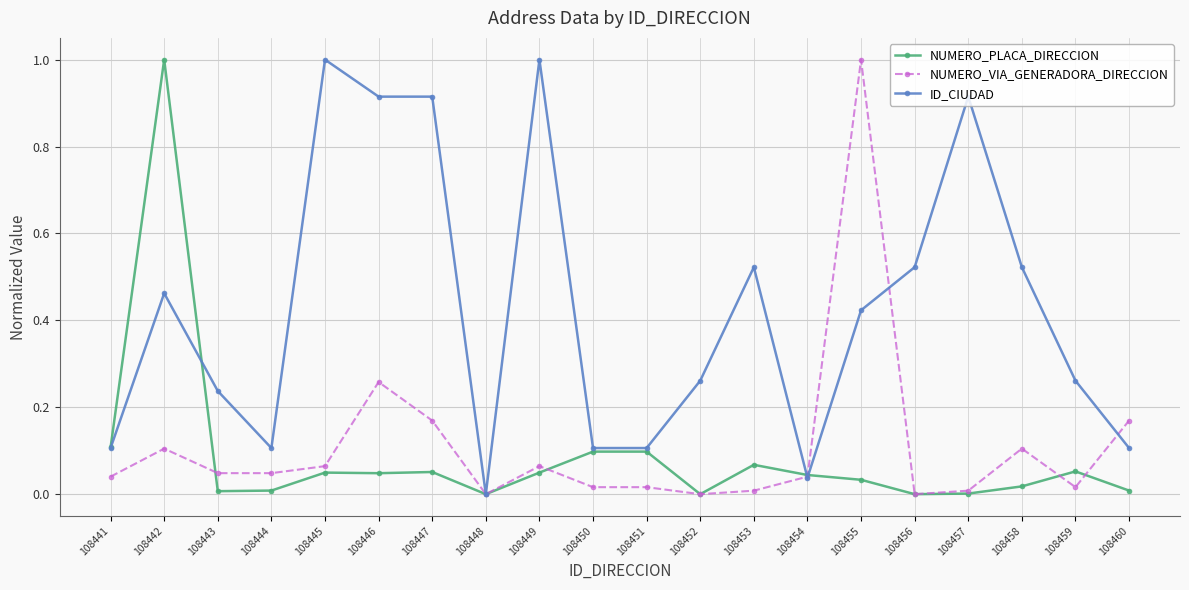

Between 108443 and 108455, which series saw the biggest shift?

NUMERO_VIA_GENERADORA_DIRECCION